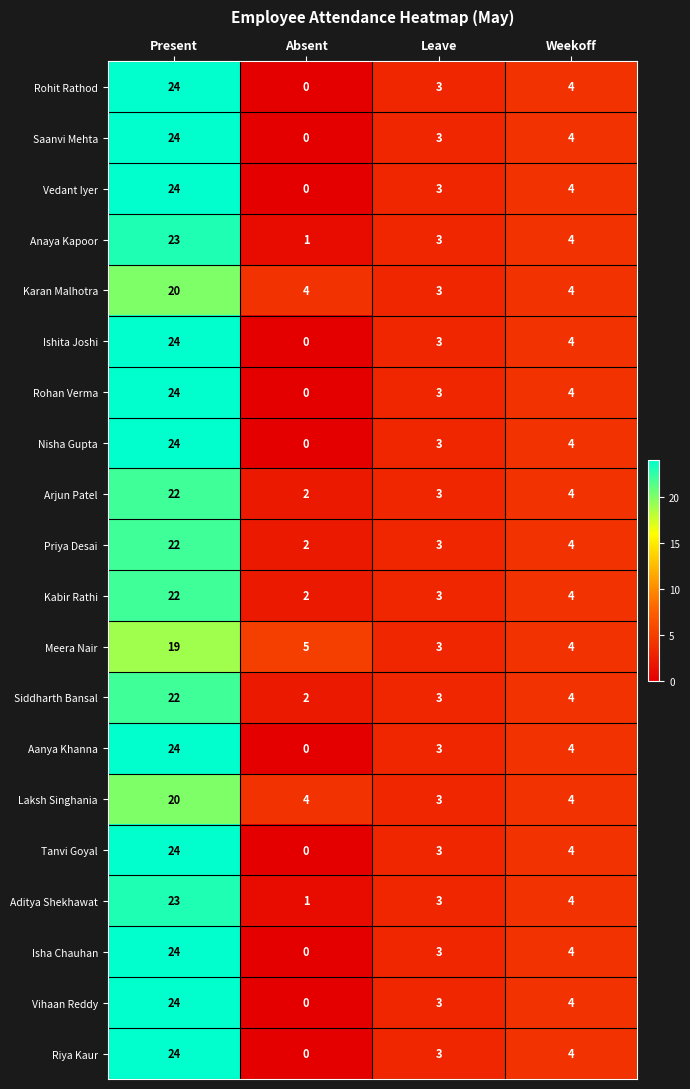

True or false: Nisha Gupta has a value of 11 at Absent.

False